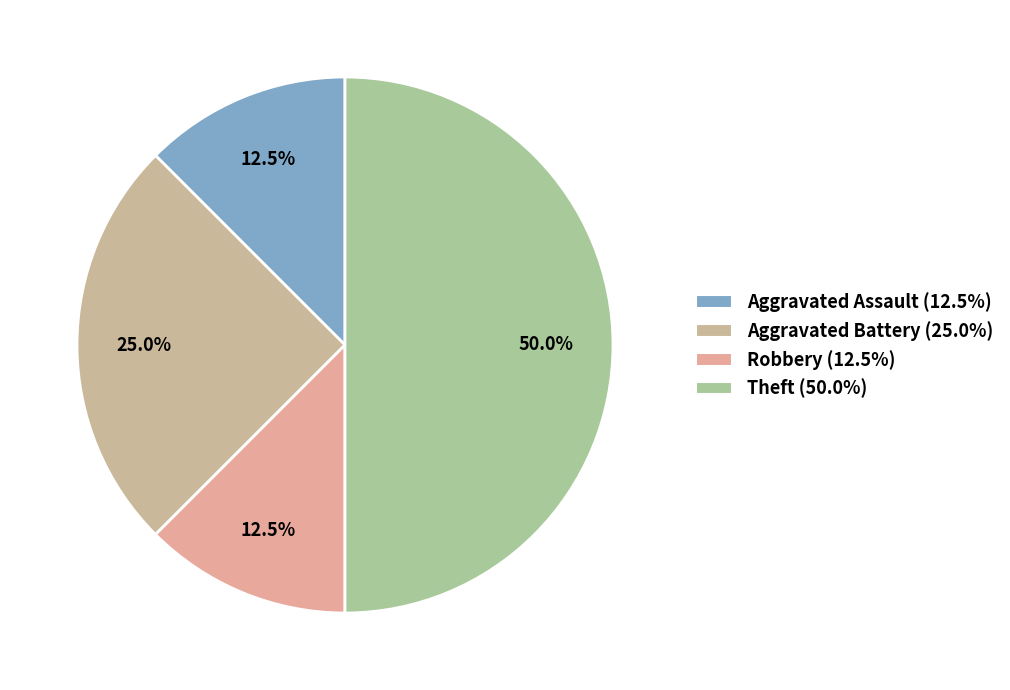

What is the total percentage of Robbery and Aggravated Assault?

25.0%